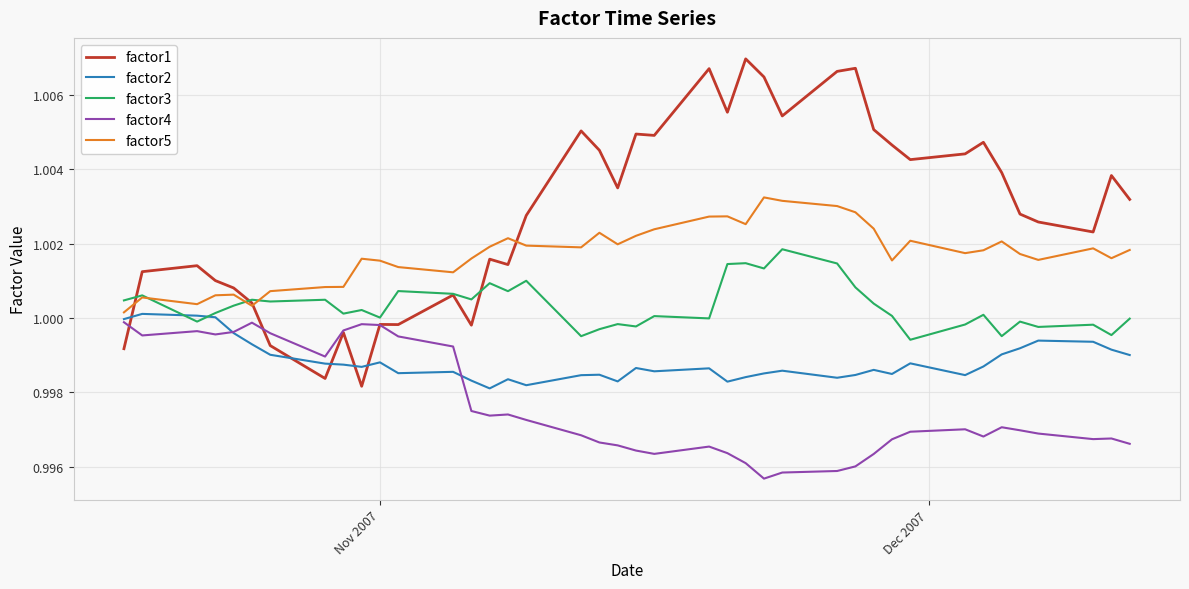

List the series in order of their overall mean, highest first.

factor1, factor5, factor3, factor2, factor4